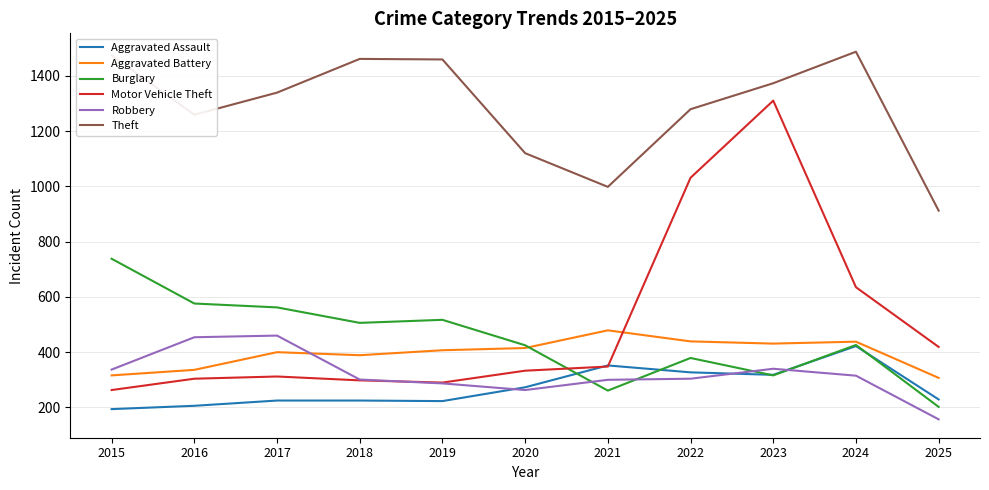

Is it true that Aggravated Assault equals 392 at 2019?

False